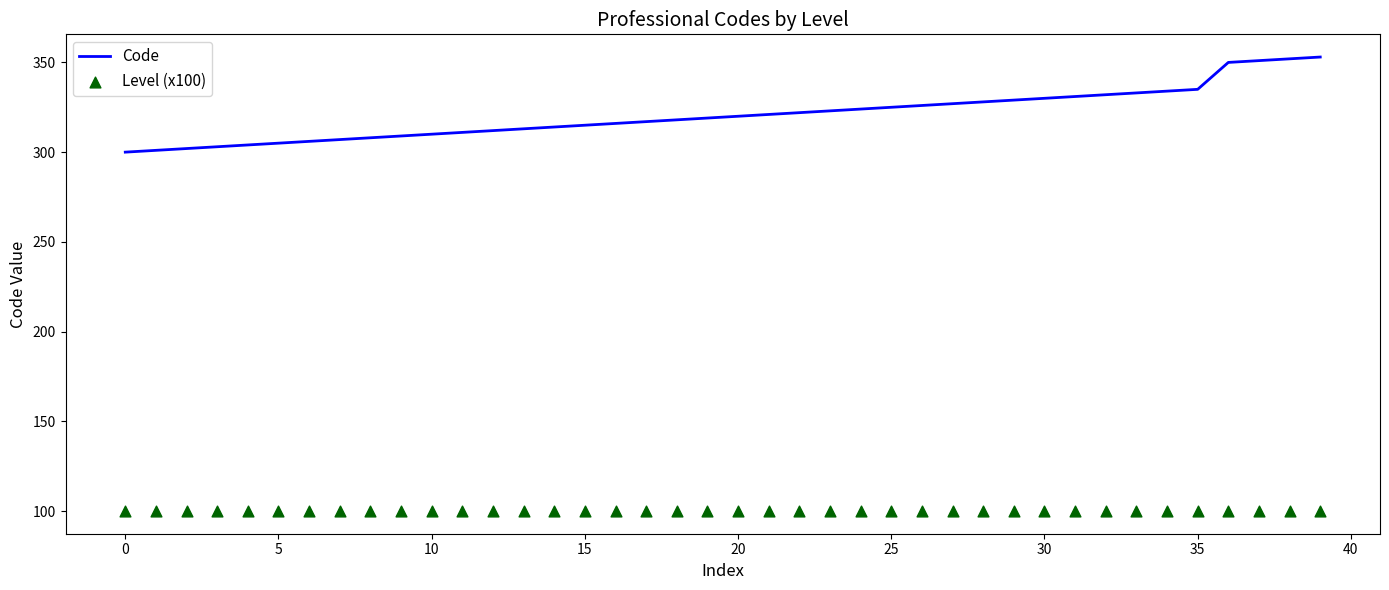

What is the highest value of the Code series?

353